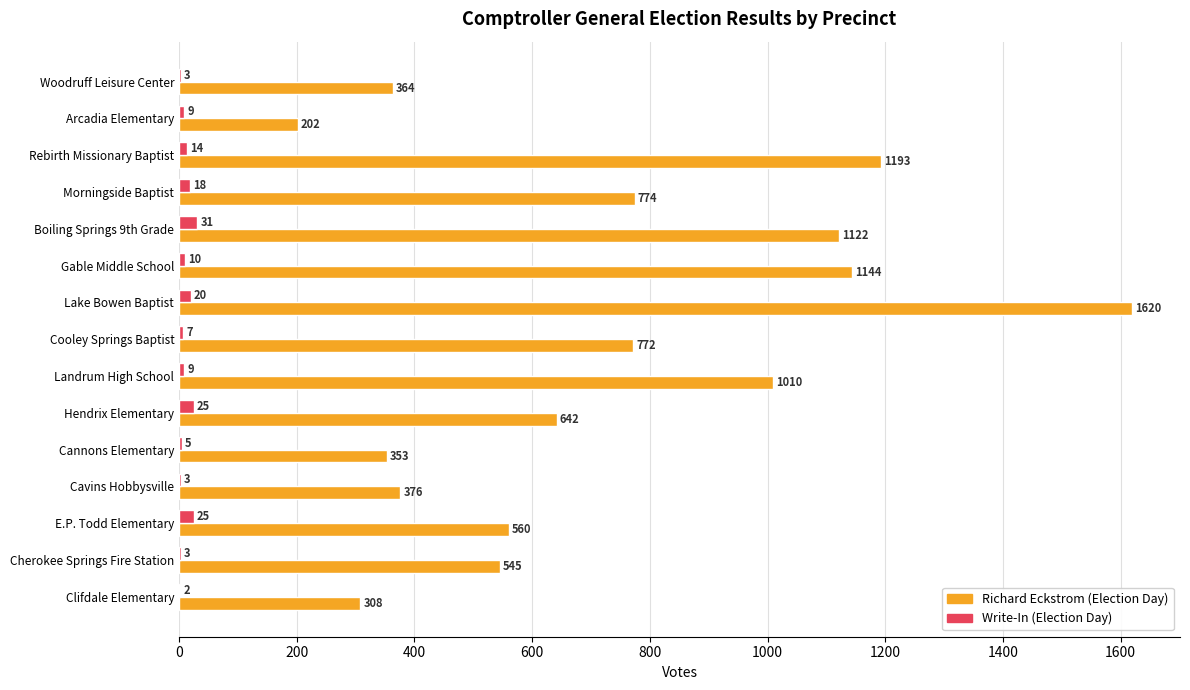

Is the value of Write-In (Election Day) at Cooley Springs Baptist greater than the value of Richard Eckstrom (Election Day) at Boiling Springs 9th Grade?

No